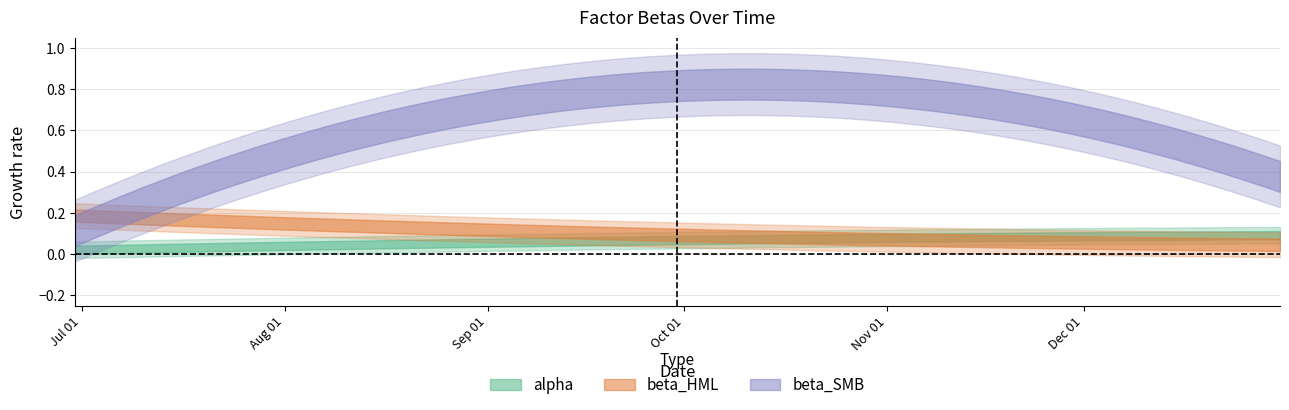

Count the beta_SMB values in the range 0 to 1.

3